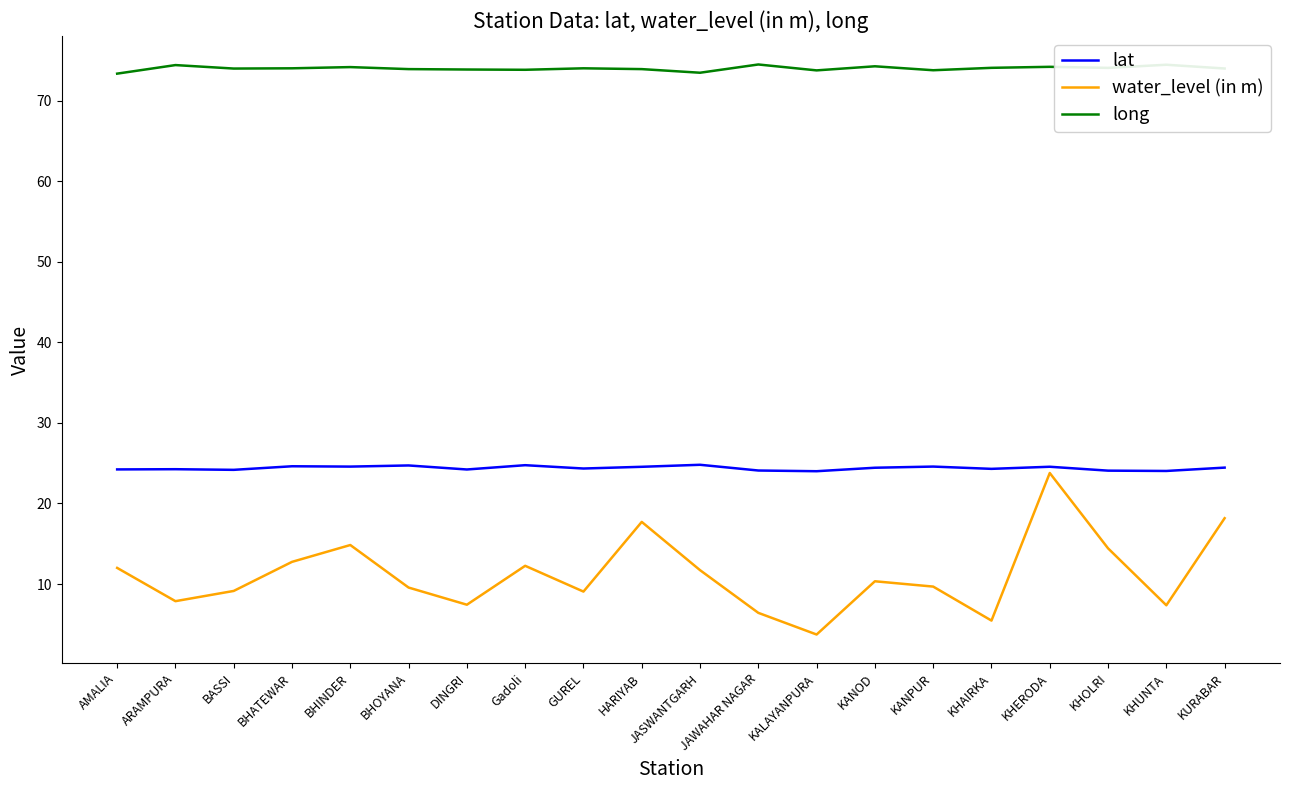

True or false: long and lat intersect in this chart.

False